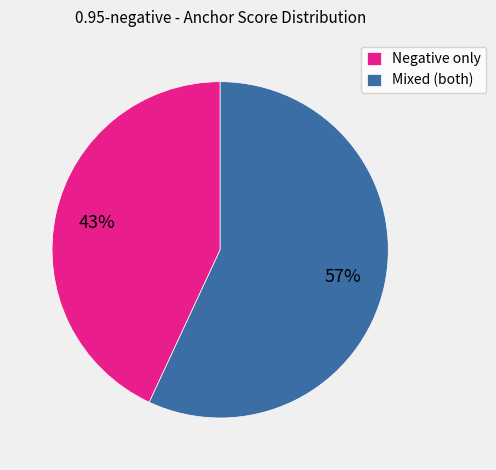

Is the sum of Negative only and Mixed (both) greater than half?

Yes